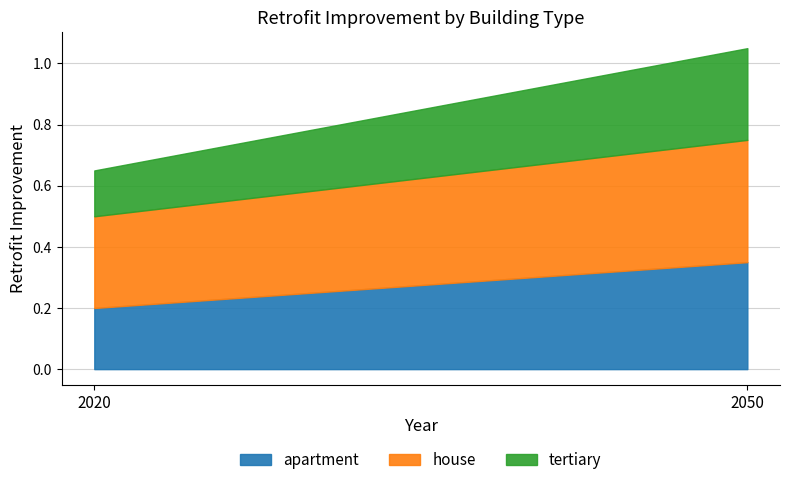

The apartment series shows 0.6 at 2050. True or false?

False